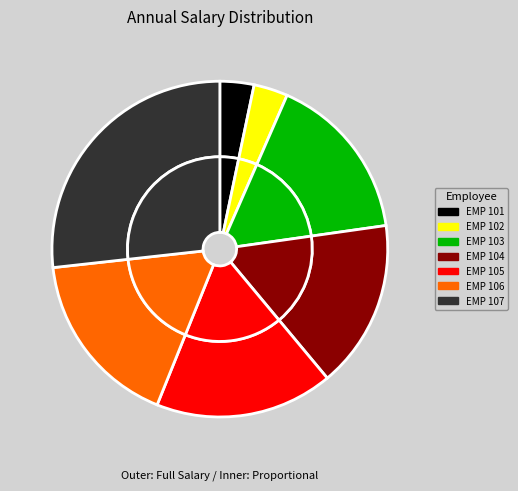

Combined, do EMP 105 and EMP 103 account for over 50%?

No